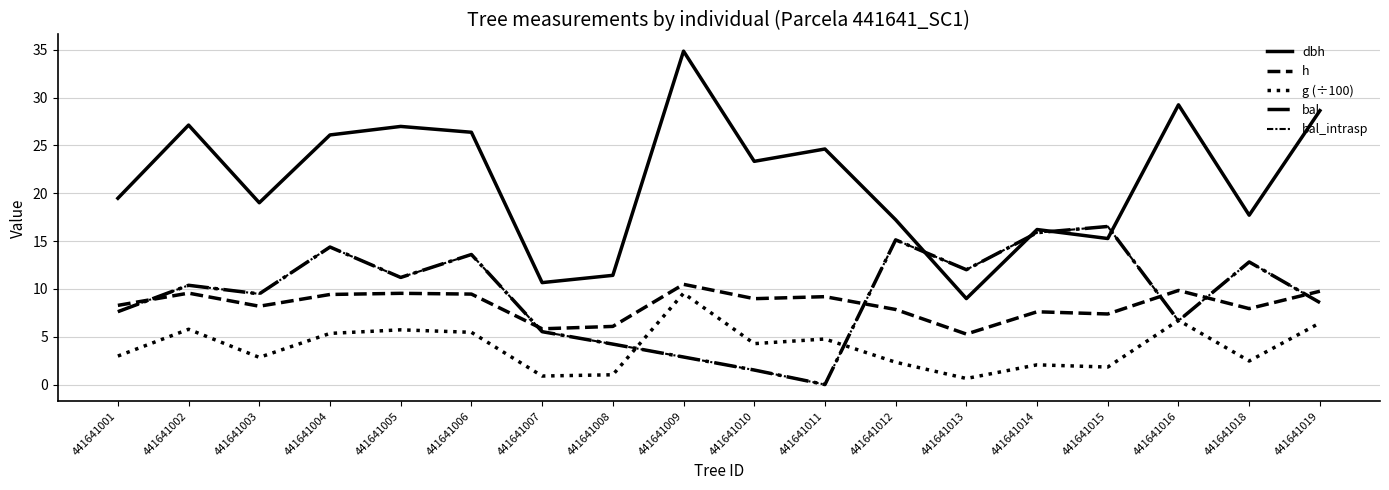

Is it true that bal equals 19.8 at 441641004?

False